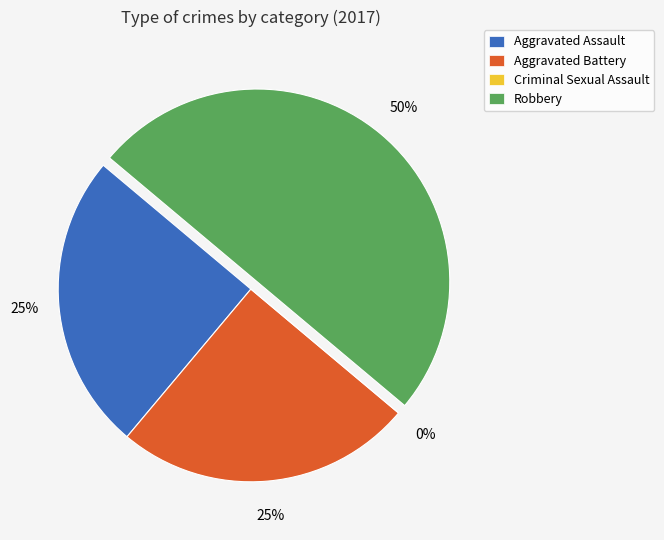

How many segments does this pie chart have?

4